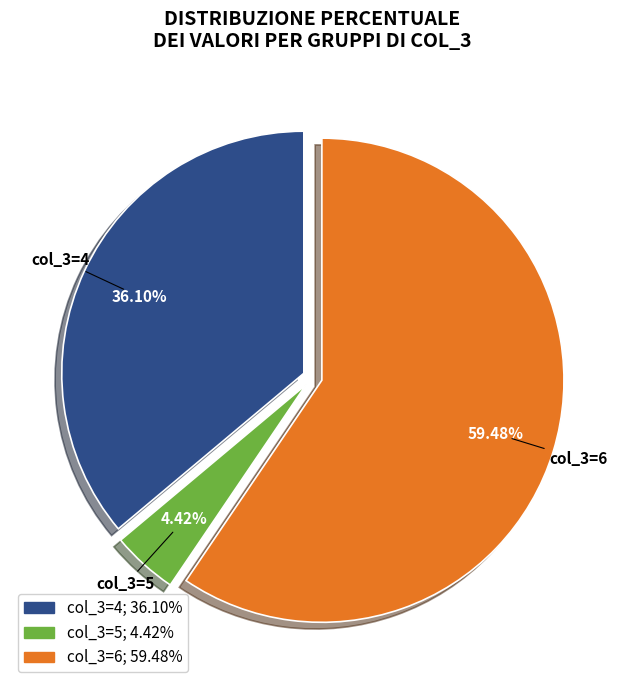

How many slices are in this pie chart?

3